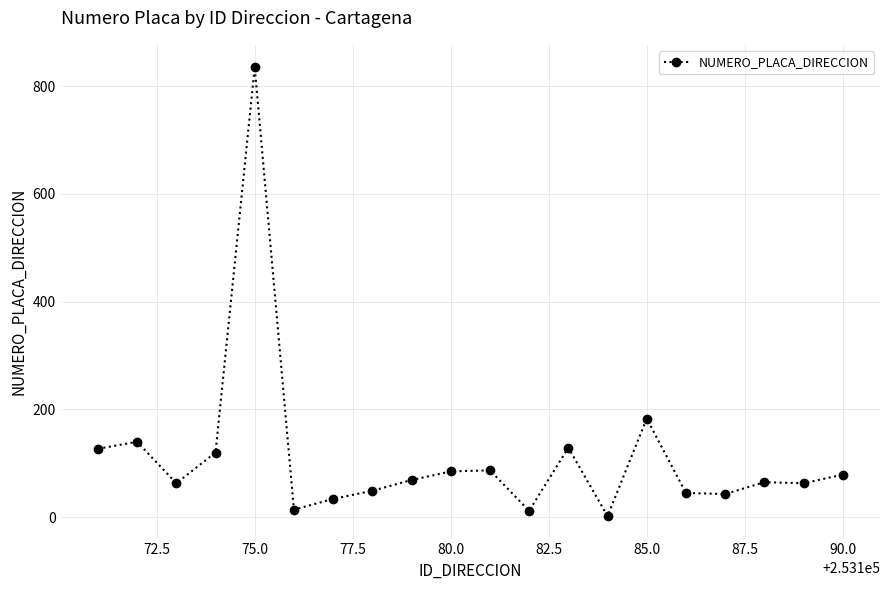

True or false: there are more than 1 points higher than both neighbors.

True